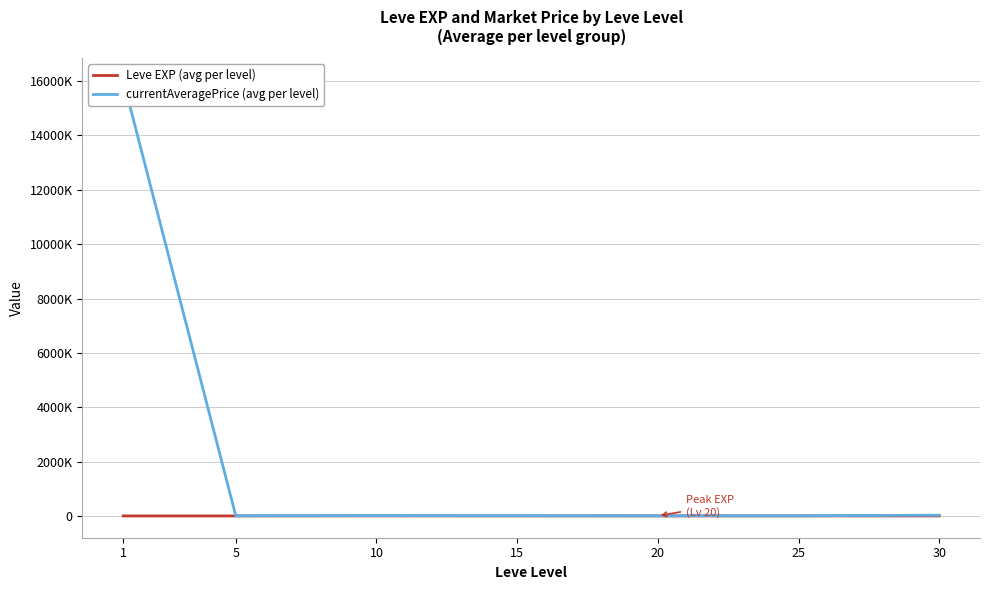

Which label corresponds to the smallest value in the chart?

5